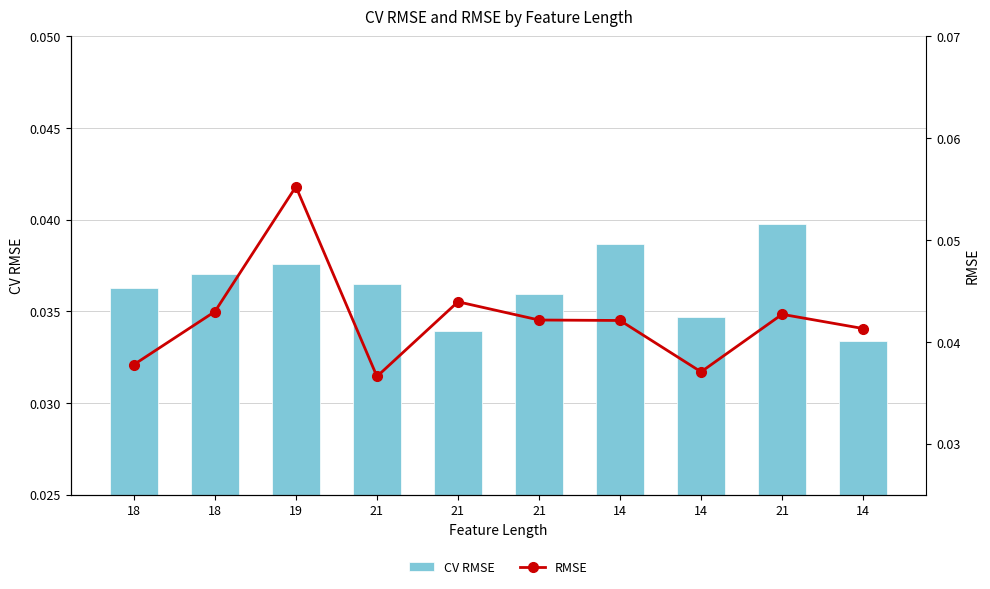

Which series has the largest total across all categories?

RMSE